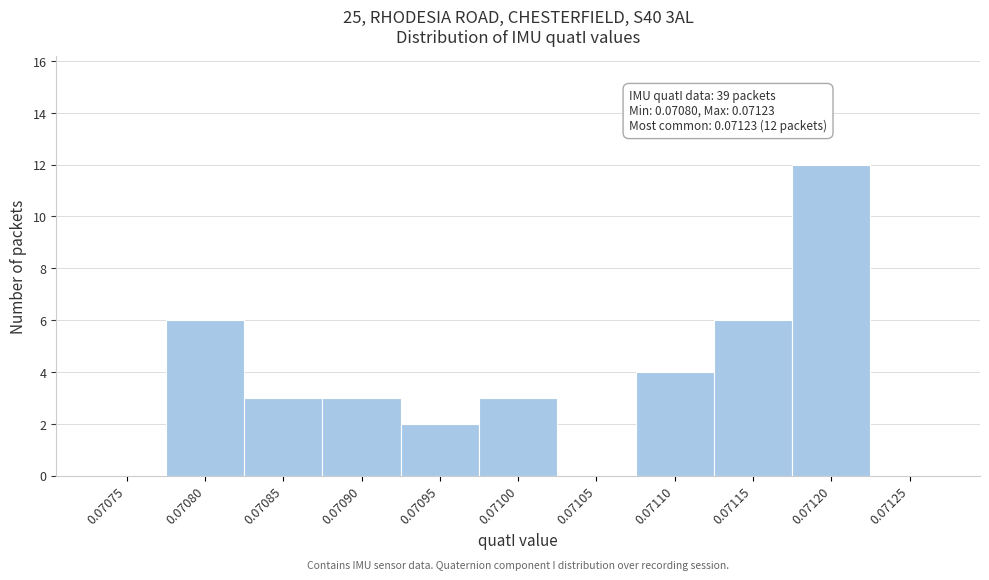

Reading left to right, transcribe all the data shown in this chart.

0.07075=0	0.07080=6	0.07085=3	0.07090=3	0.07095=2	0.07100=3	0.07105=0	0.07110=4	0.07115=6	0.07120=12	0.07125=0